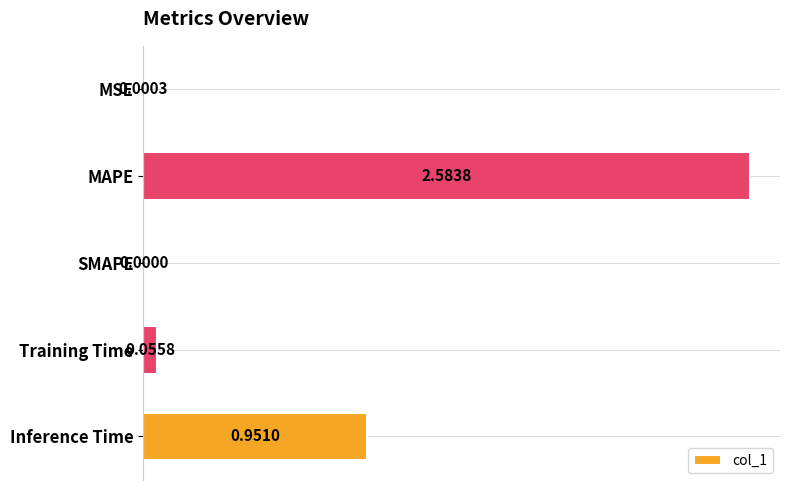

Count the number of data series in this chart.

1